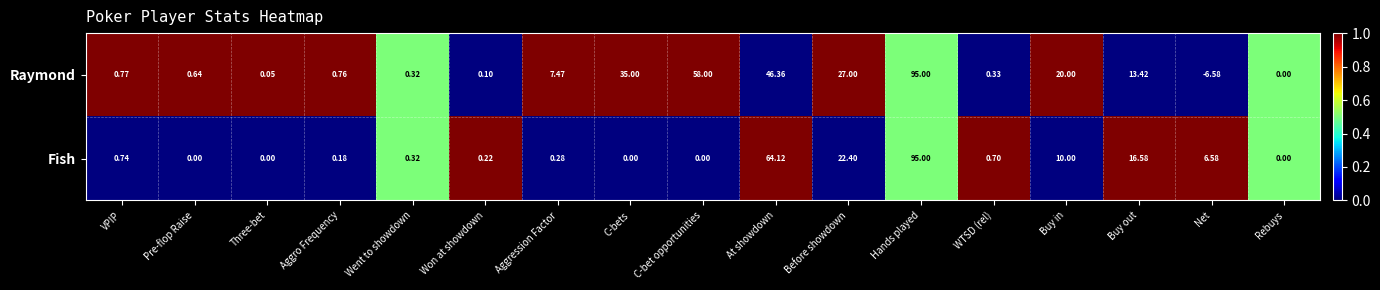

At which category does the chart reach its minimum across all series?

Net